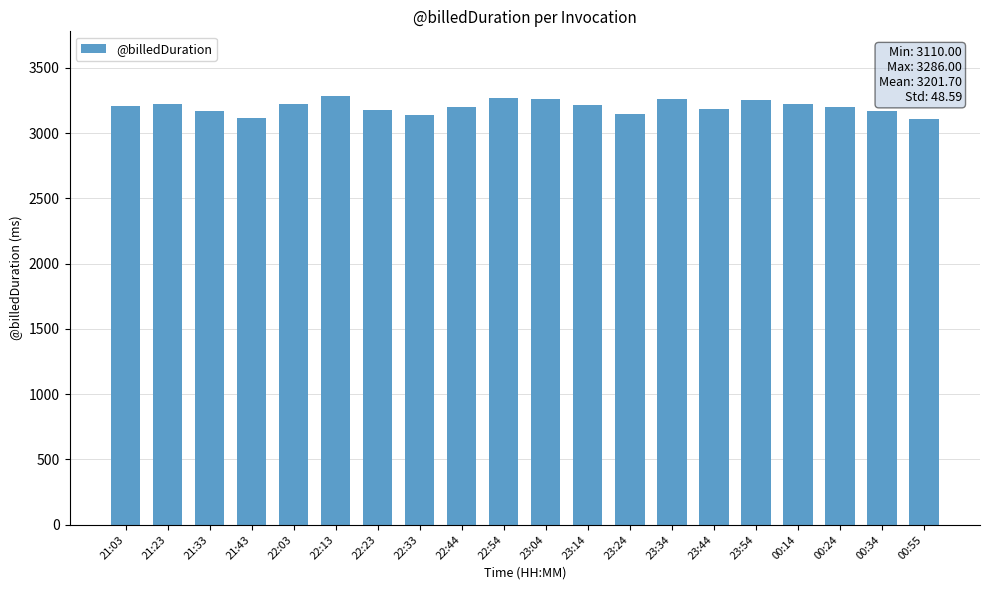

Read the value at 22:13.

3286